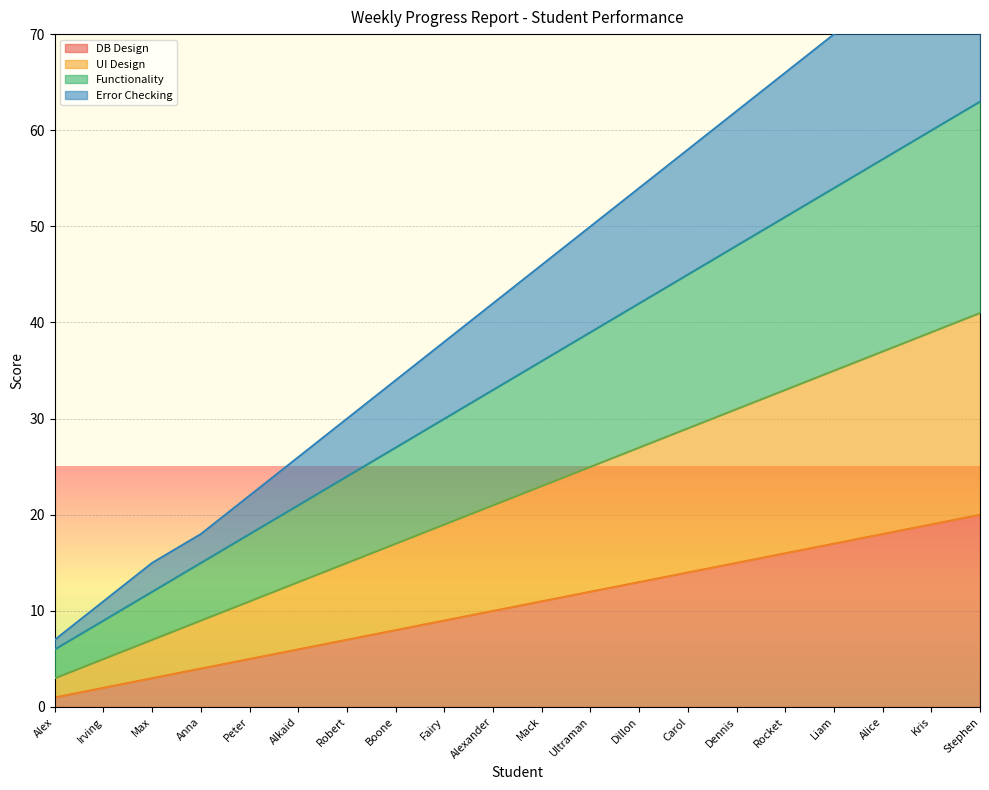

What is the value of the Functionality point at the 6th from the left?

21